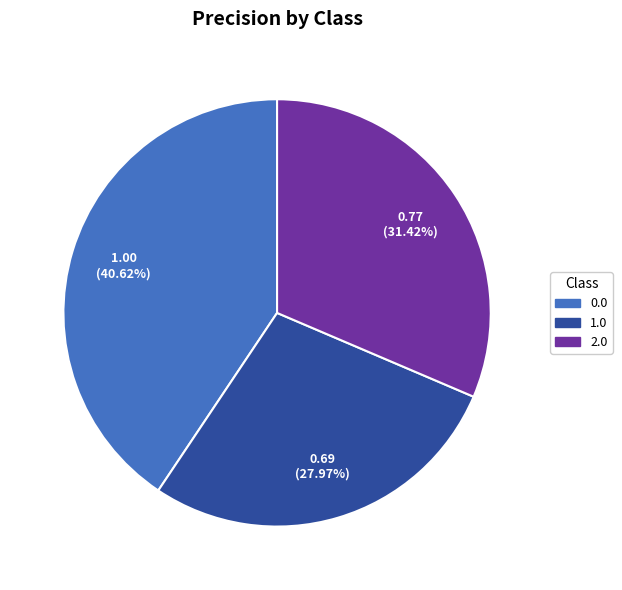

What percentage is the 1.0 slice, to the nearest percent?

28%